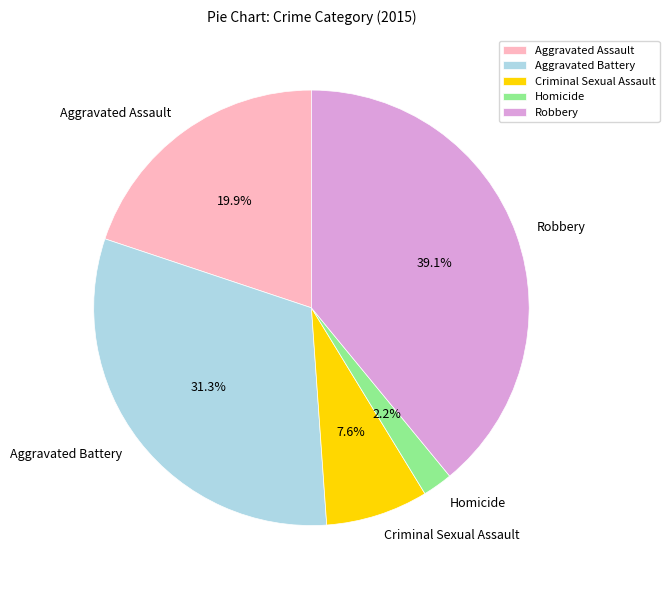

The Aggravated Assault slice represents 26% of the pie. True or false?

False